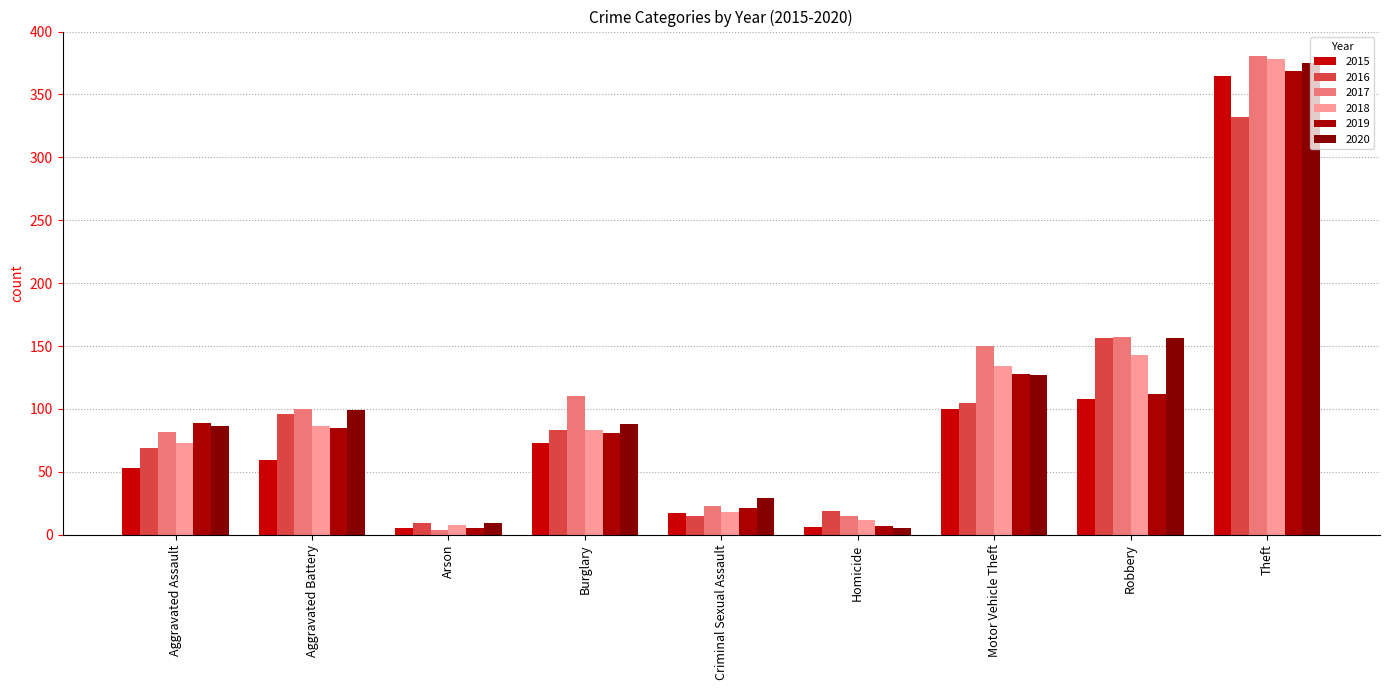

Which series has the widest spread of values?

2017